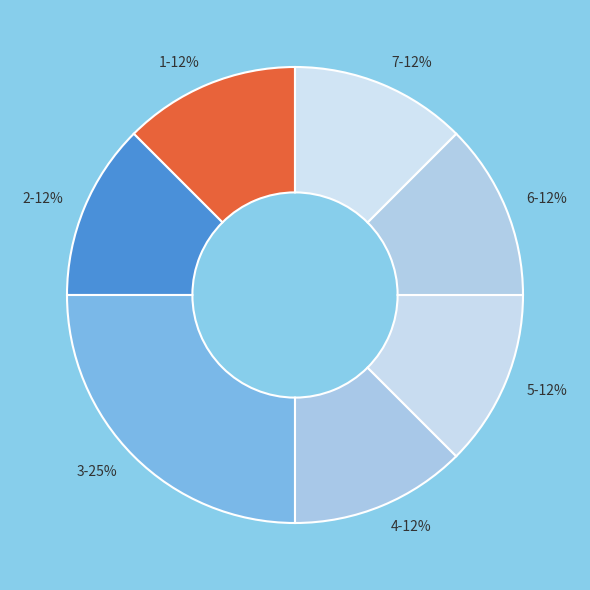

The 4 slice represents 5% of the pie. True or false?

False